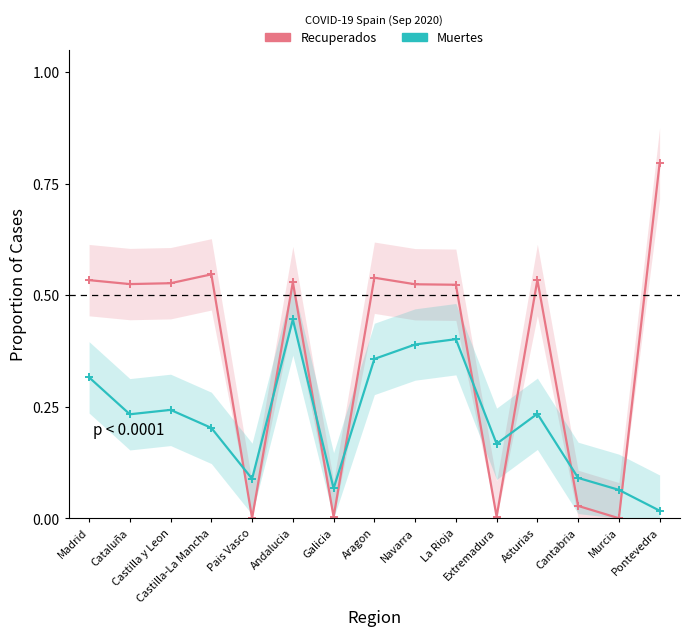

Rank the categories by Muertes value from lowest to highest.

Pontevedra, Murcia, Galicia, Pais Vasco, Cantabria, Extremadura, Castilla-La Mancha, Cataluña, Asturias, Castilla y Leon, Madrid, Aragon, Navarra, La Rioja, Andalucia